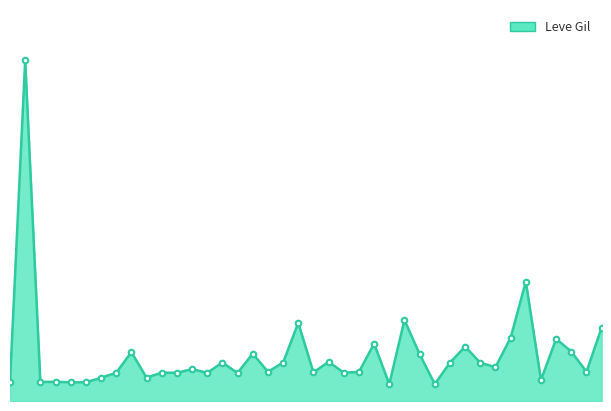

Does the chart have visible grid lines?

No